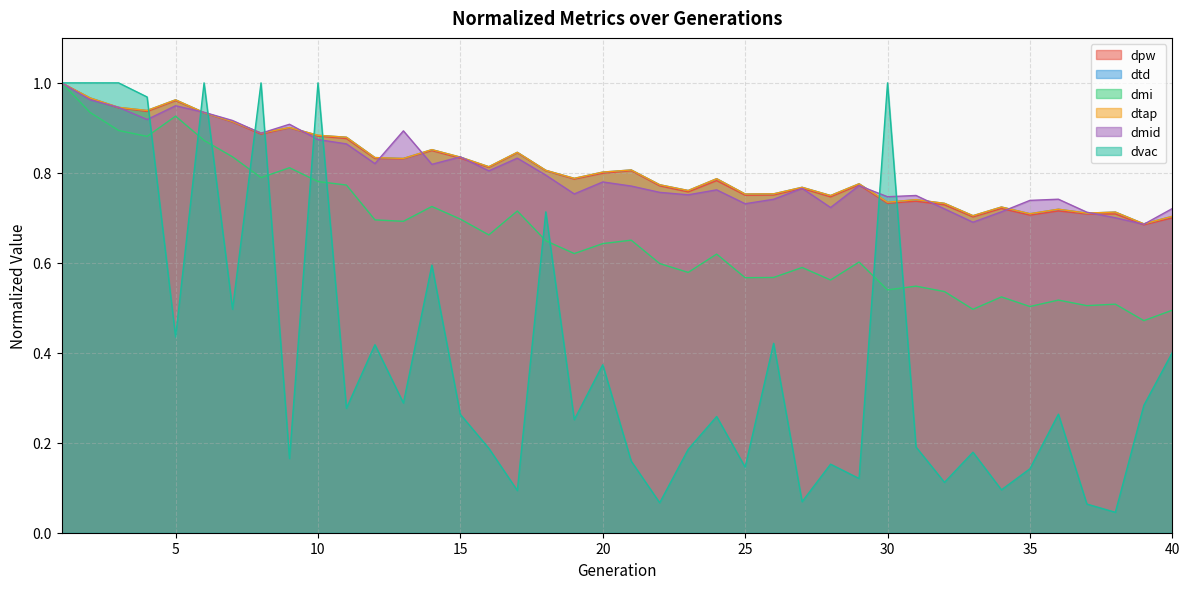

What is the difference between the maximum and minimum values in the dtd series?

0.3